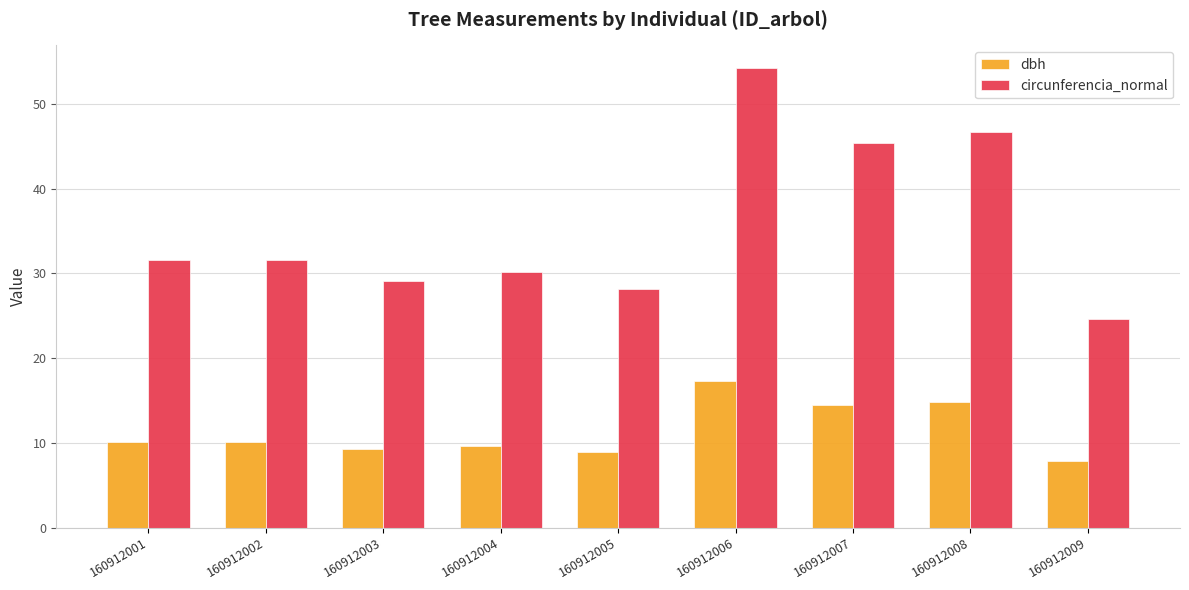

What is the difference between the dbh values at 160912008 and 160912006?

2.4